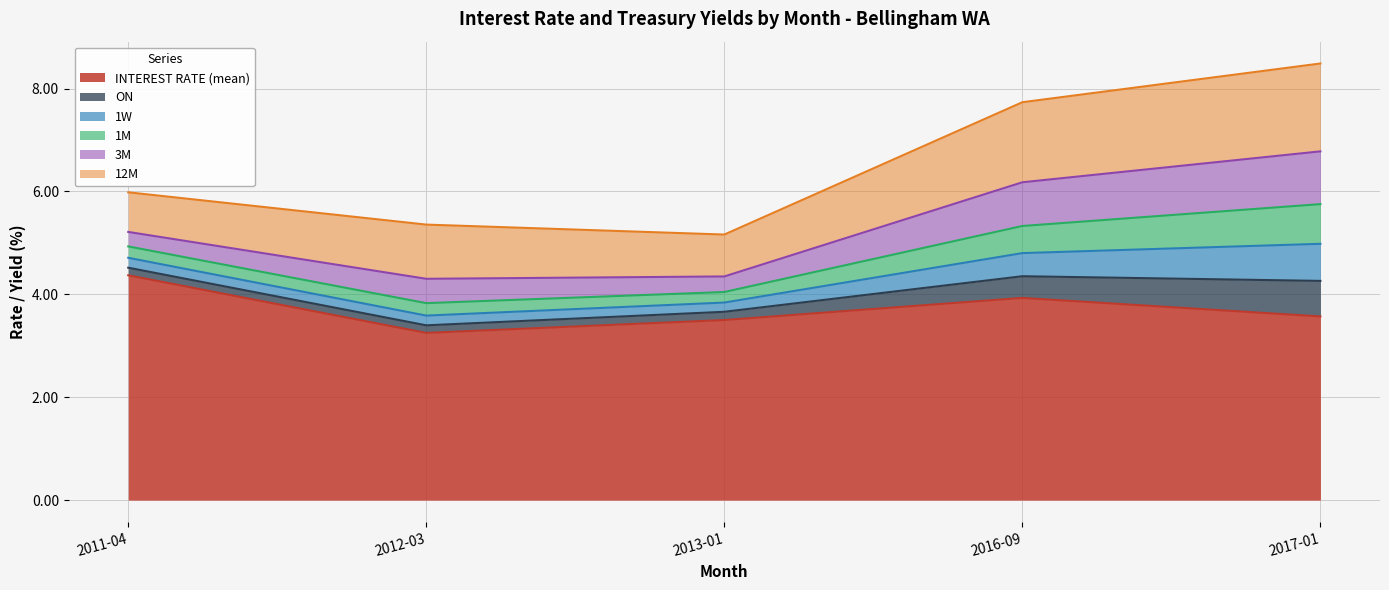

What is the difference between the maximum and minimum values in the 1M series?

0.6